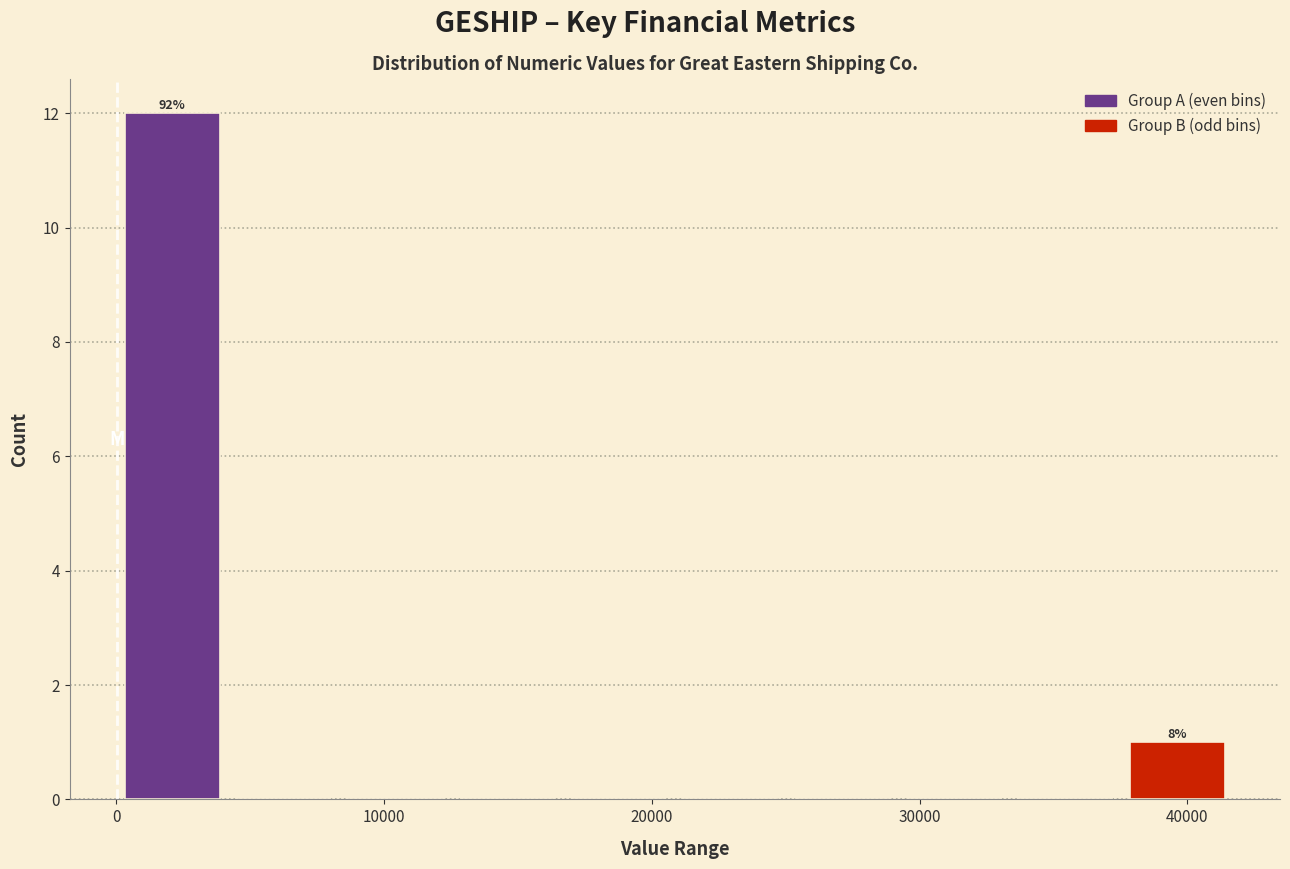

Which range on the x-axis has the tallest bar?

0 to 4000